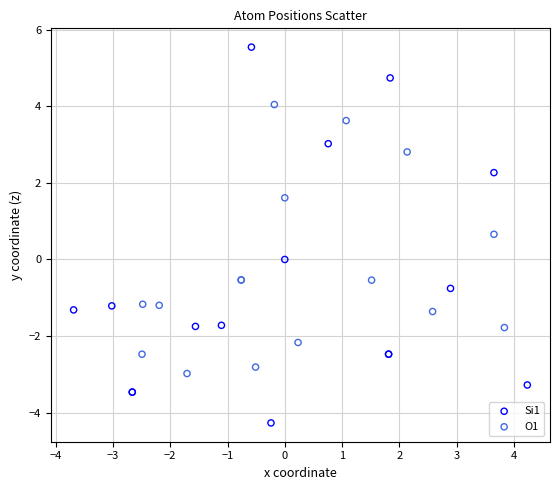

Which series contains the lowest Y value?

Si1